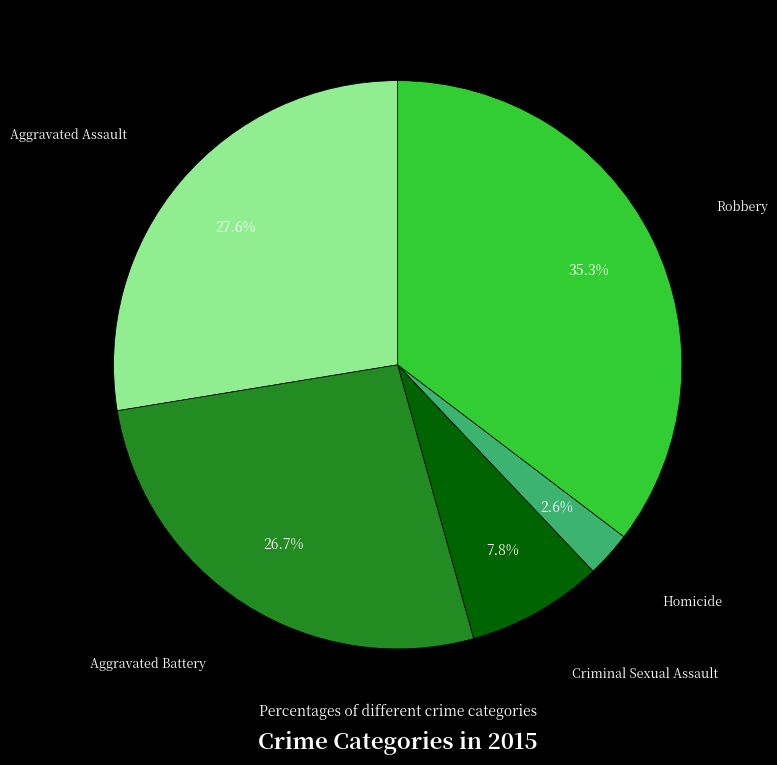

Is there any slice that represents more than half of the pie?

No